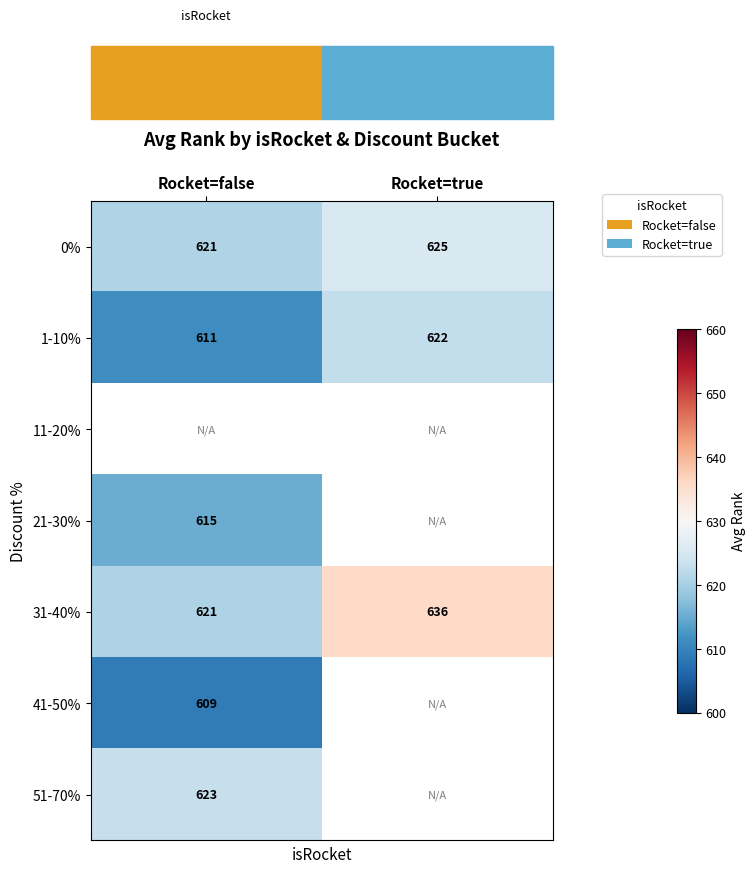

At which label does 31-40% reach its peak?

Rocket=true